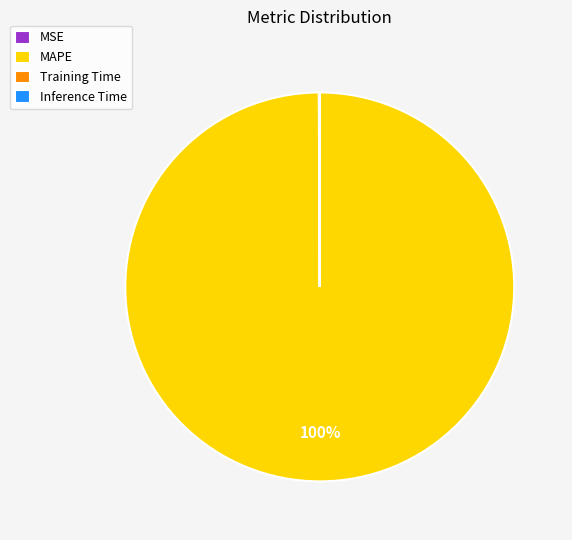

To the nearest percent, what portion does MAPE represent?

100%